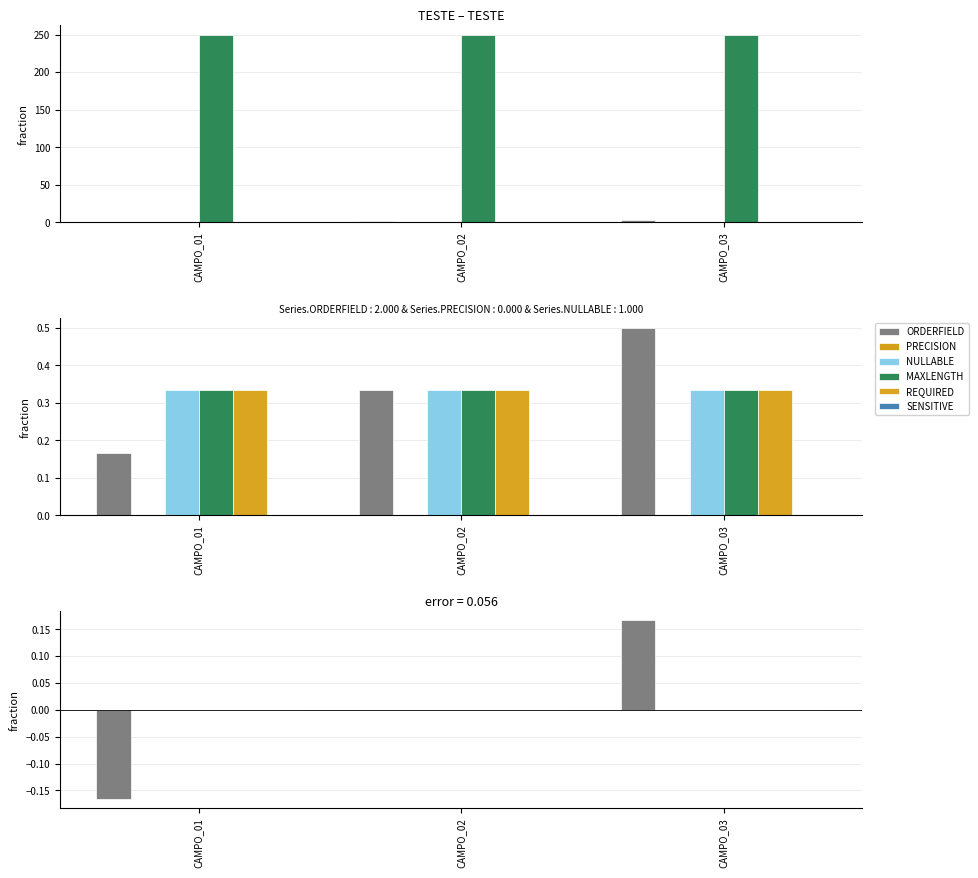

What are all the series names shown in the legend?

ORDERFIELD, PRECISION, NULLABLE, MAXLENGTH, REQUIRED, SENSITIVE